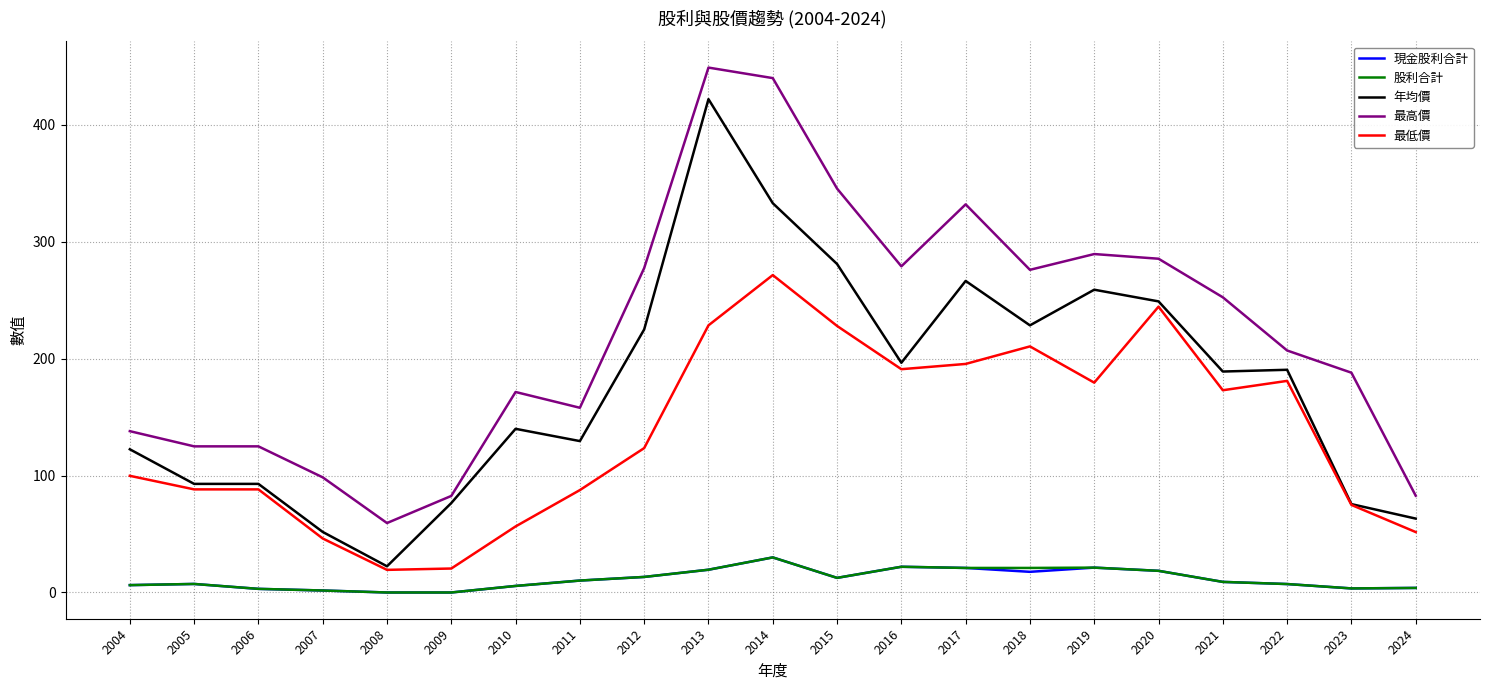

What is the total value across all series at 2013?

1138.4